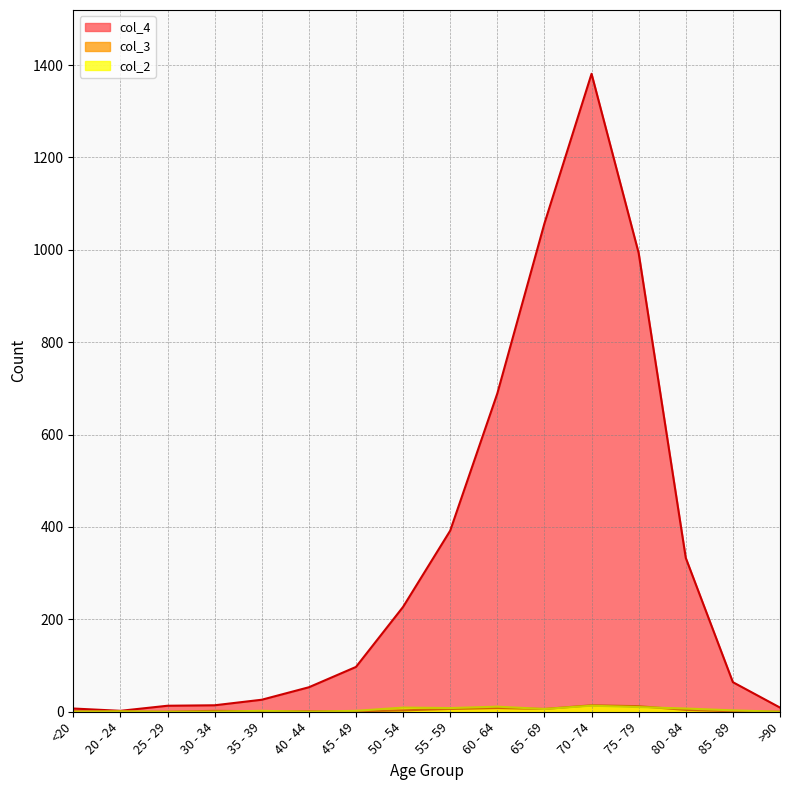

What is the difference between the highest and lowest values at 85 - 89?

63